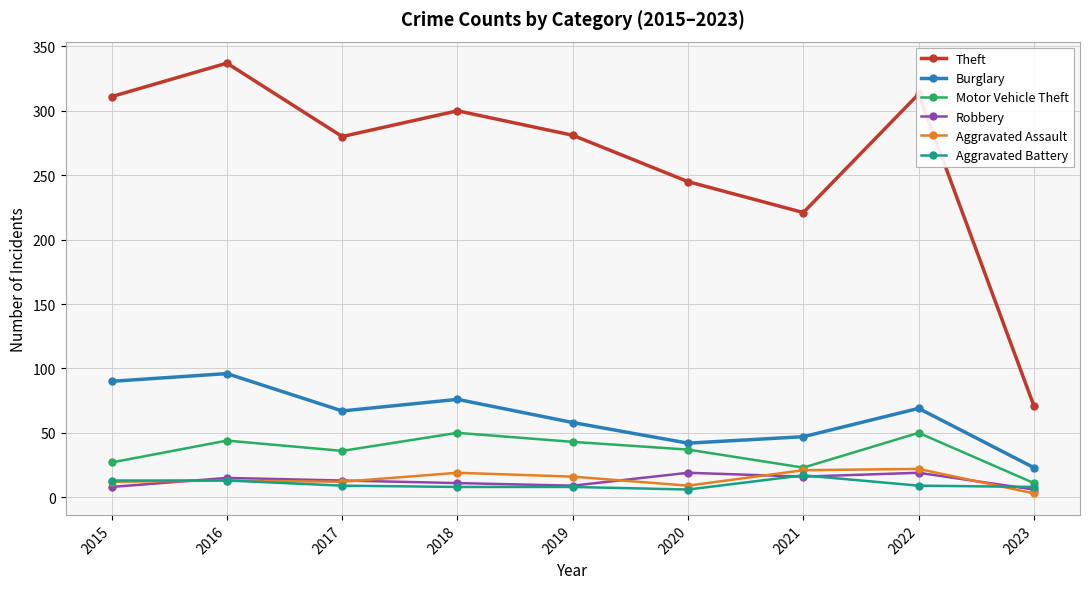

Read the Aggravated Battery value at 2023.

8